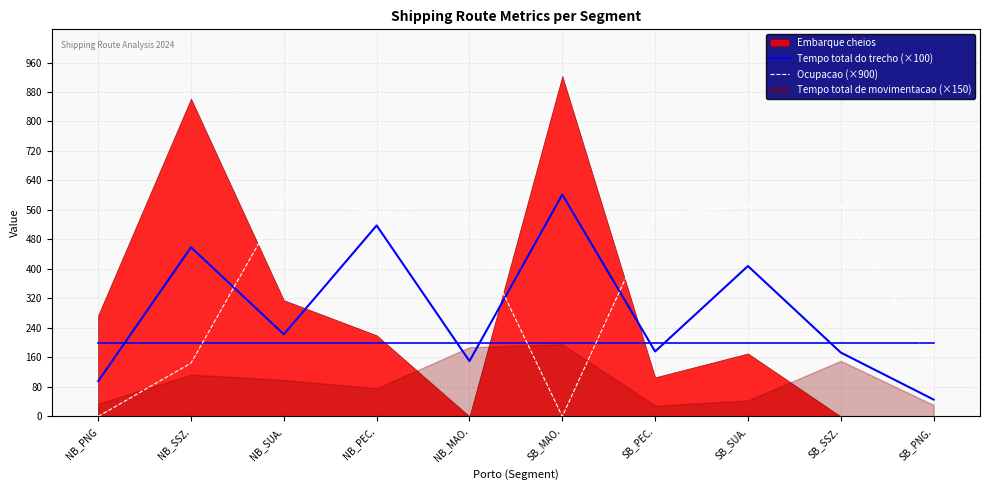

Does the chart display data point markers on the line(s)?

No